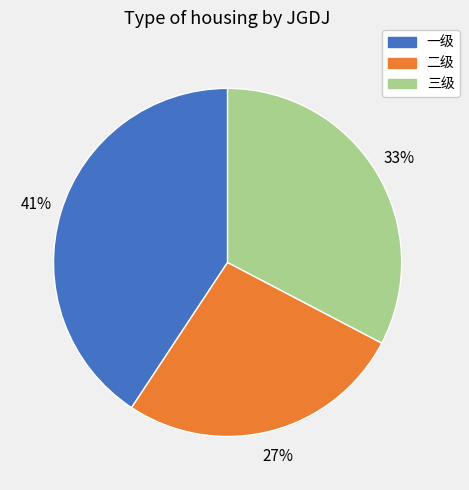

Between 一级 and 二级, which is larger?

一级